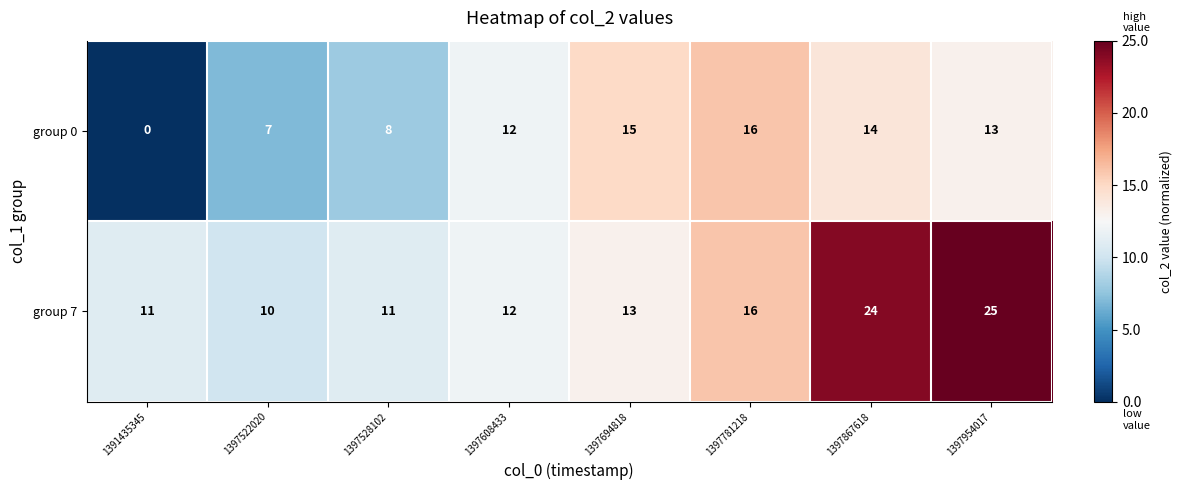

Rank the series by their maximum value, from lowest to highest.

group 0, group 7